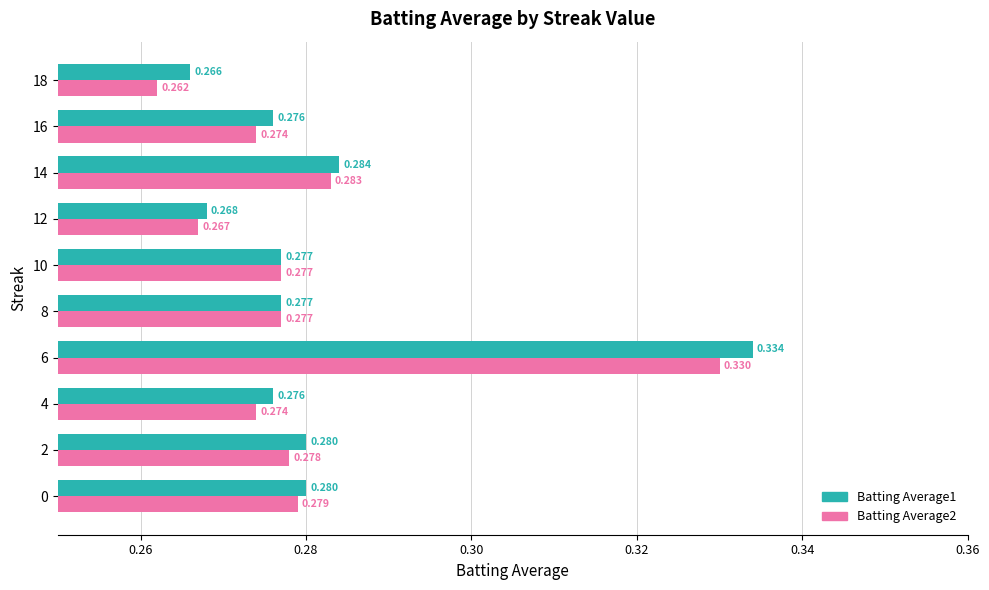

Is the value of Batting Average1 at 12 greater than the value of Batting Average2 at 2?

No